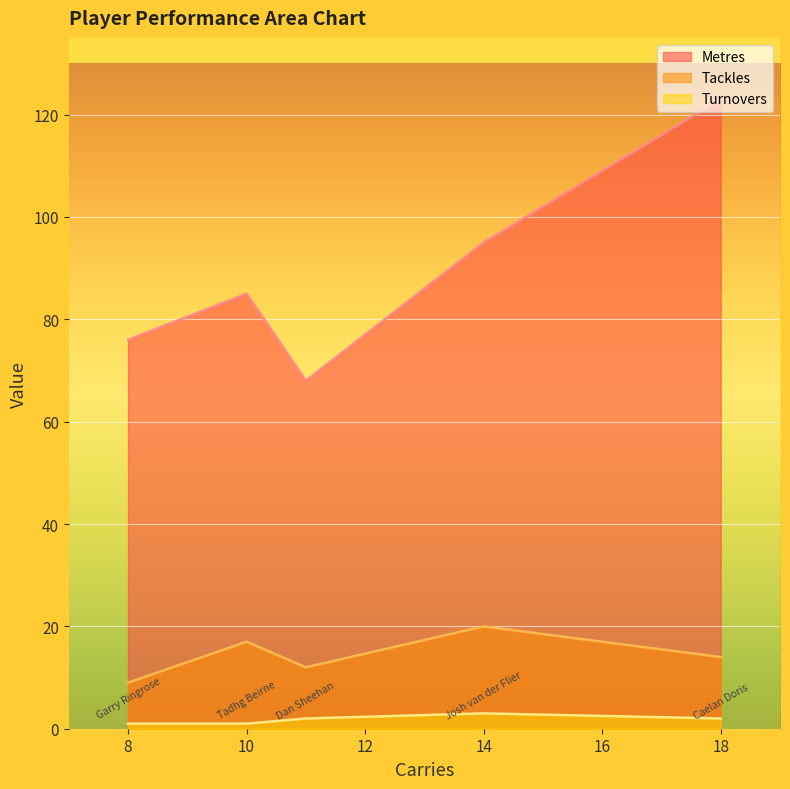

At which label does Turnovers first exceed 2?

Josh van der Flier